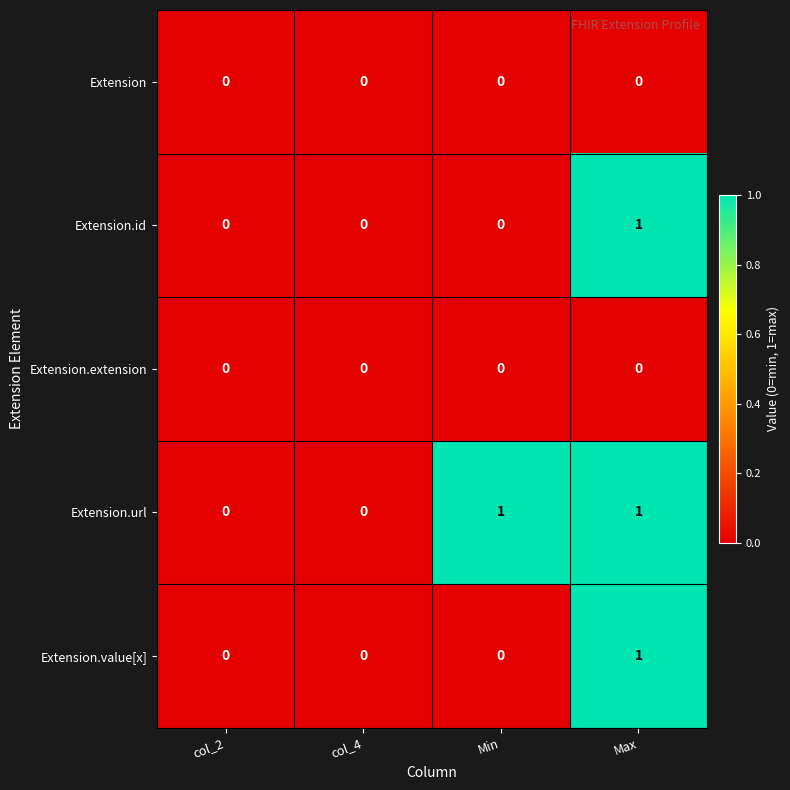

At which category is the sum across all series the highest?

Max